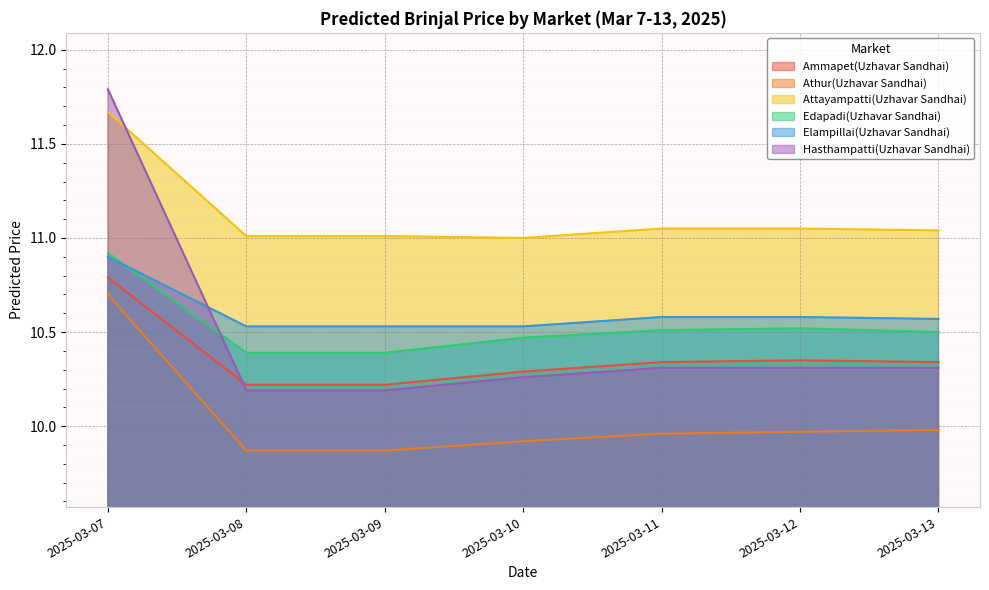

How many lines are shown in the chart?

6